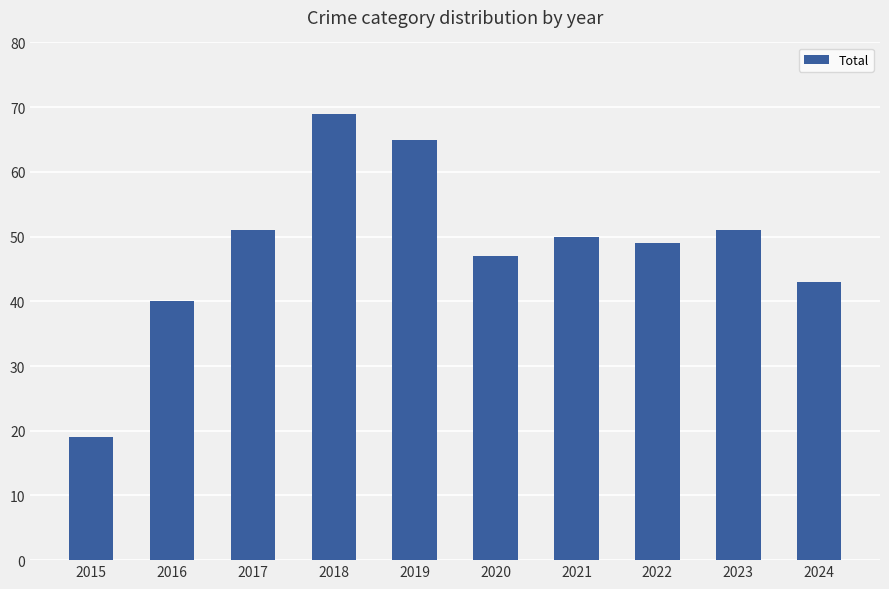

True or false: the data shows 51 at 2017.

True